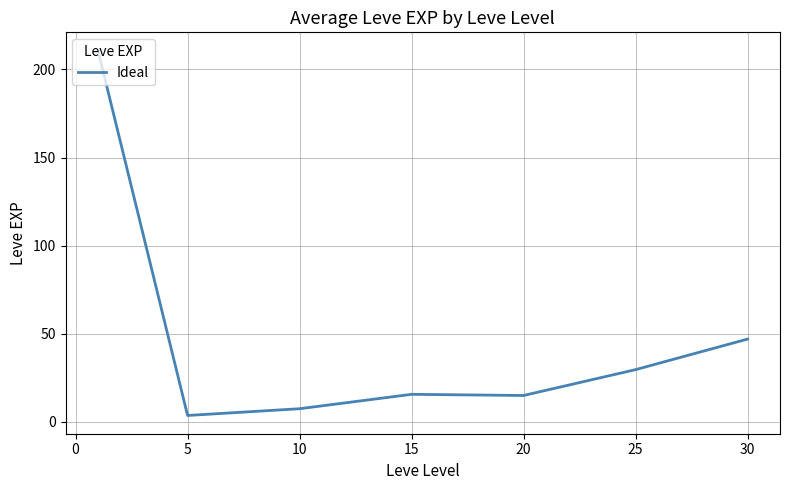

True or false: there are more than 2 points higher than both neighbors.

False